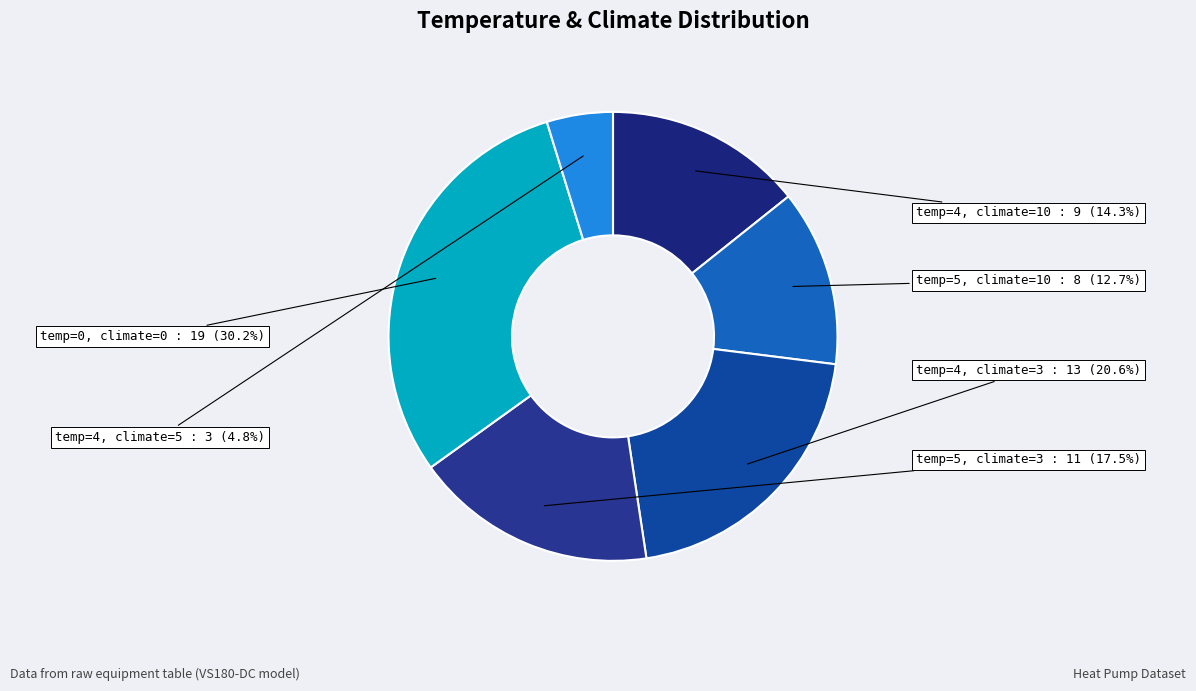

What percentage is NOT represented by temp=4, climate=3?

79.4%